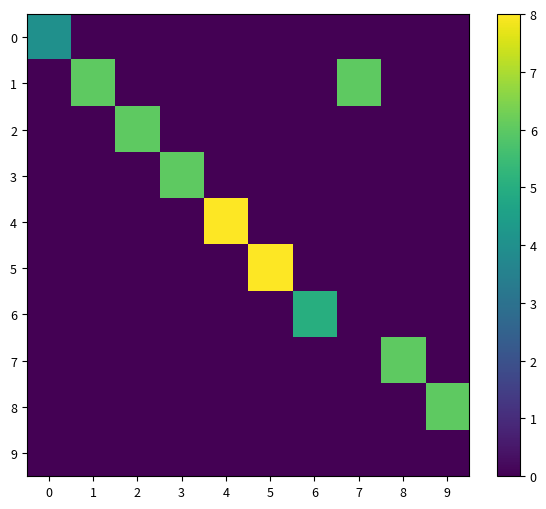

Reading right to left, list all the values displayed in this chart.

row_0: 0	0	0	0	0	0	0	0	0	4
row_1: 0	0	6	0	0	0	0	0	6	0
row_2: 0	0	0	0	0	0	0	6	0	0
row_3: 0	0	0	0	0	0	6	0	0	0
row_4: 0	0	0	0	0	8	0	0	0	0
row_5: 0	0	0	0	8	0	0	0	0	0
row_6: 0	0	0	5	0	0	0	0	0	0
row_7: 0	6	0	0	0	0	0	0	0	0
row_8: 6	0	0	0	0	0	0	0	0	0
row_9: 0	0	0	0	0	0	0	0	0	0